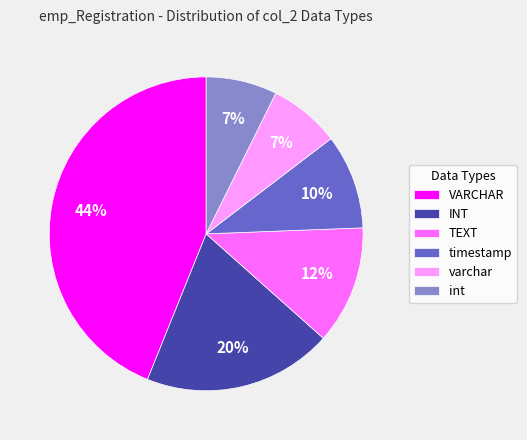

Combined, do varchar and INT account for over 50%?

No